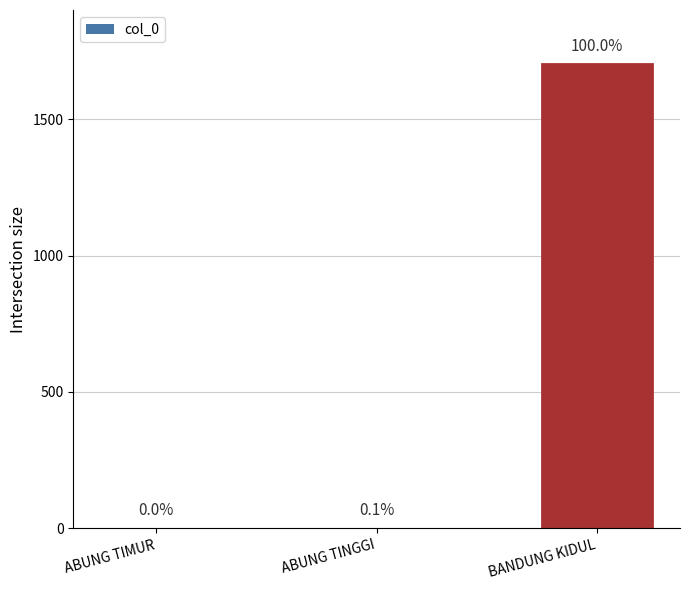

Rank the categories by value from highest to lowest.

BANDUNG KIDUL, ABUNG TINGGI, ABUNG TIMUR